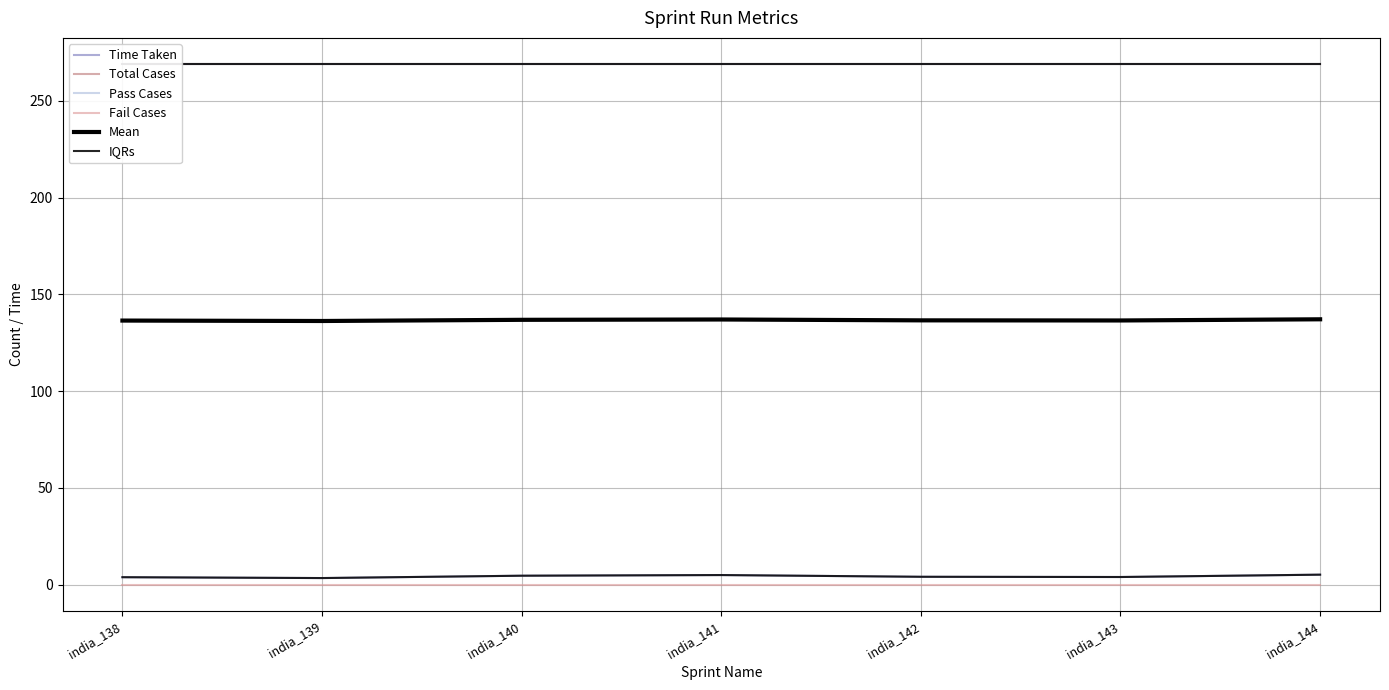

Reading left to right, transcribe all the data shown in this chart.

Time Taken: india_138=3.9	india_139=3.5	india_140=4.7	india_141=5.0	india_142=4.1	india_143=4.0	india_144=5.2
Total Cases: india_138=269.0	india_139=269.0	india_140=269.0	india_141=269.0	india_142=269.0	india_143=269.0	india_144=269.0
Pass Cases: india_138=269.0	india_139=269.0	india_140=269.0	india_141=269.0	india_142=269.0	india_143=269.0	india_144=269.0
Fail Cases: india_138=0.0	india_139=0.0	india_140=0.0	india_141=0.0	india_142=0.0	india_143=0.0	india_144=0.0
Mean: india_138=136.4	india_139=136.2	india_140=136.8	india_141=137.0	india_142=136.6	india_143=136.5	india_144=137.1
IQRs: india_138=269.0	india_139=269.0	india_140=269.0	india_141=269.0	india_142=269.0	india_143=269.0	india_144=269.0